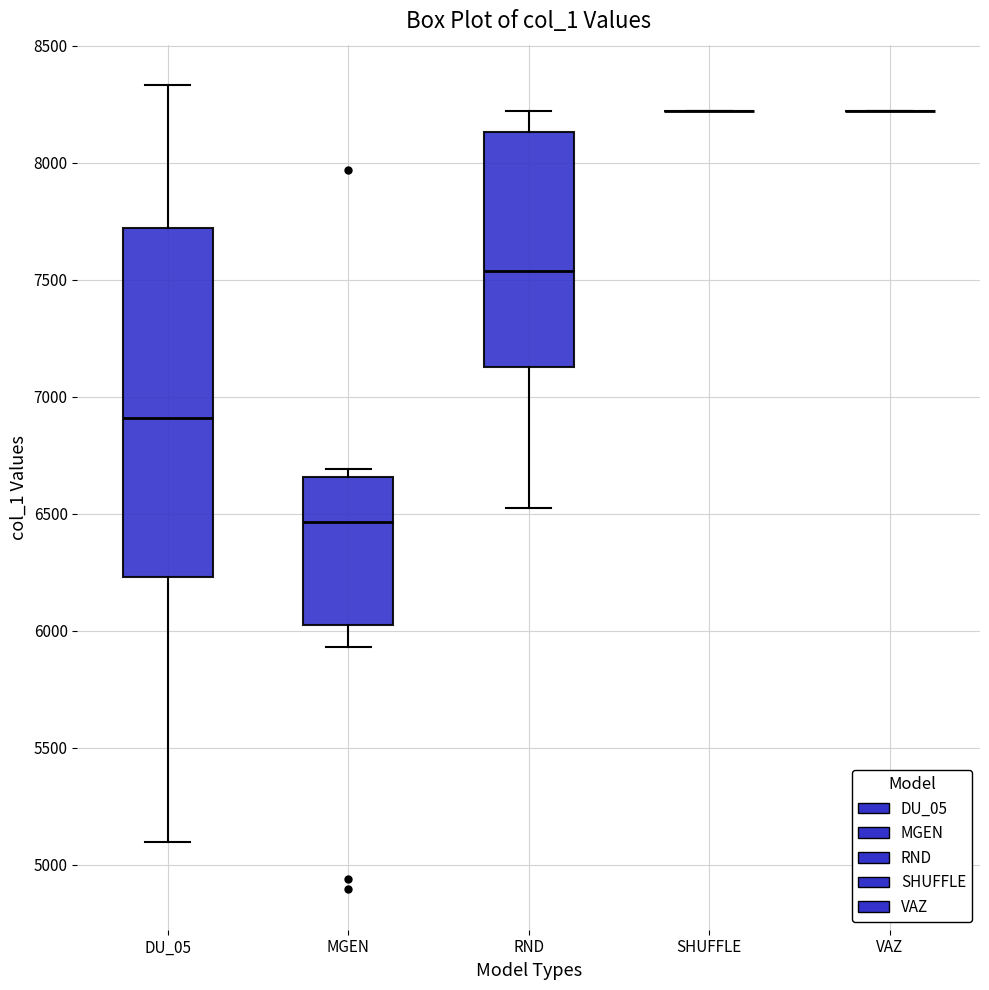

Which box is the tallest, from its lower edge to its upper edge?

DU_05